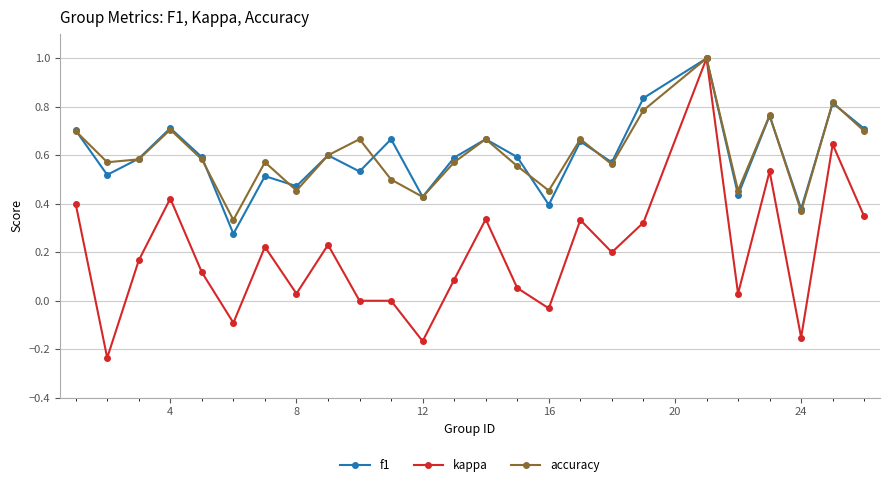

In accuracy, how many points are higher than both neighbors (excluding endpoints)?

8